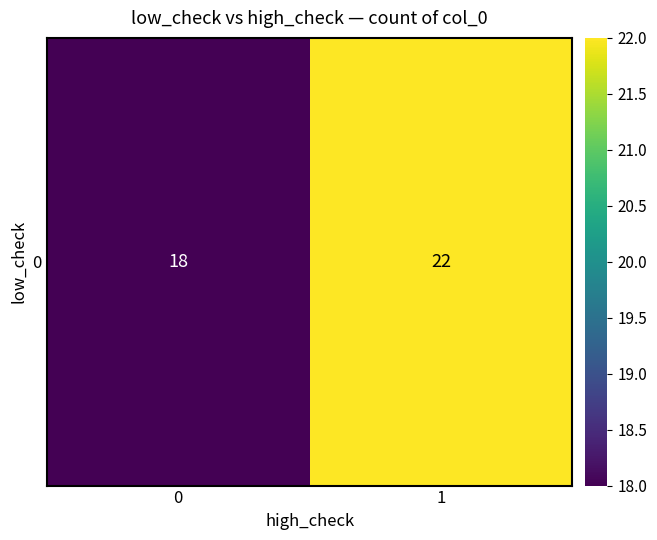

Is it true that the value at 1 is 38?

False